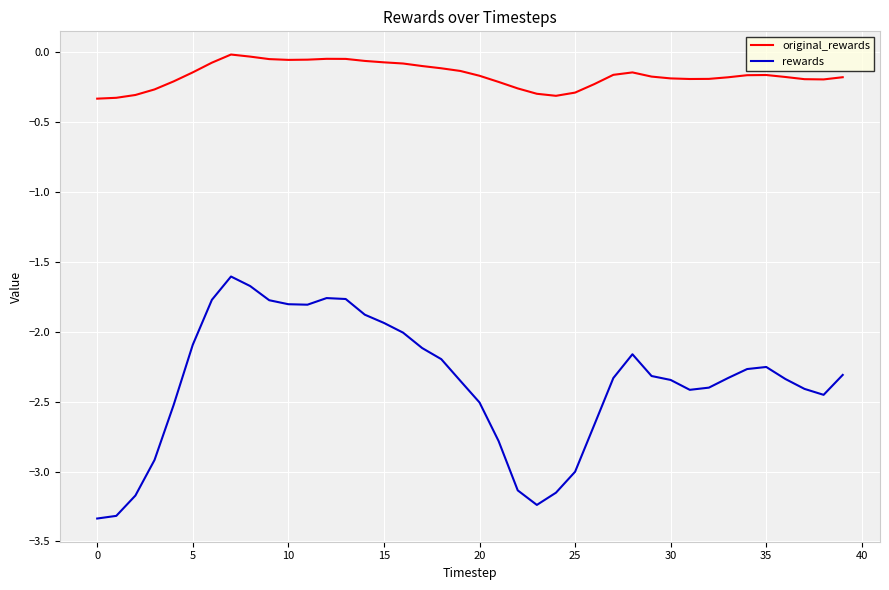

What is the difference between the maximum and minimum values in the original_rewards series?

0.3